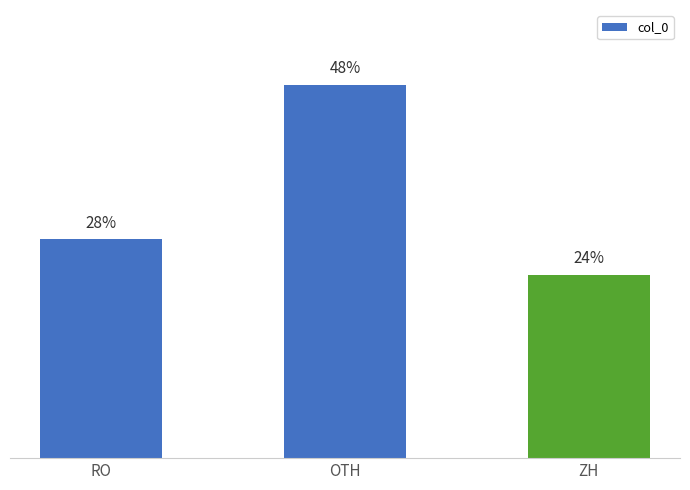

Are the bars horizontal?

No